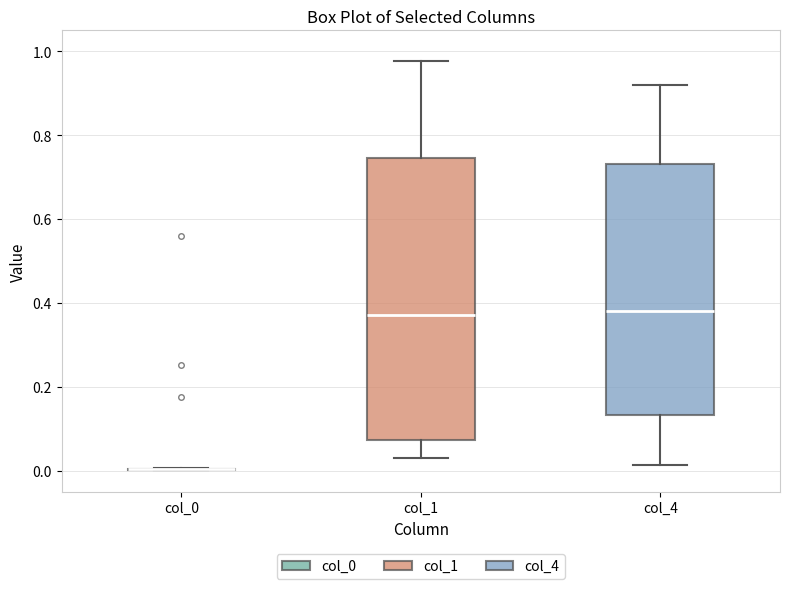

Reading left to right, read every box against the y-axis: the position of its median line, the range the box covers, and the ends of its whiskers. The values are not printed on the chart, so give them approximately, as read against the axis.

col_0: box collapsed to a line at 0.00, whiskers 0.00 to 0.00
col_1: median 0.38, box 0.08 to 0.74, whiskers 0.04 to 0.98
col_4: median 0.38, box 0.14 to 0.74, whiskers 0.02 to 0.92